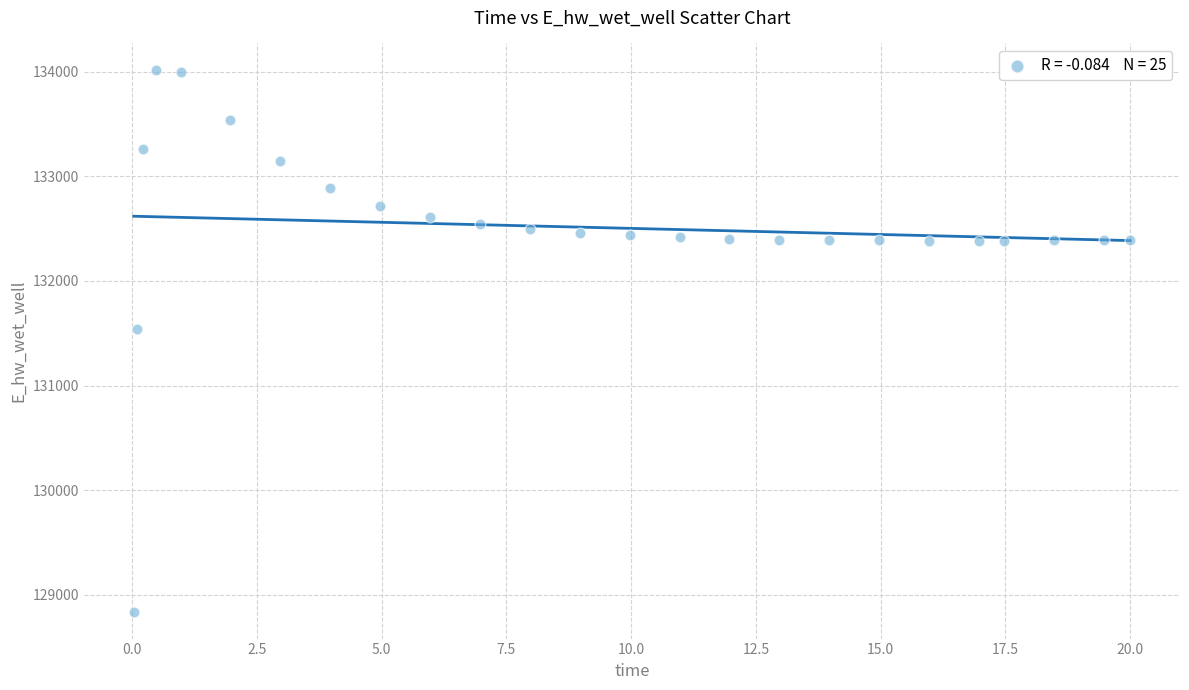

What Y value in the scatter plot is closest to 131426?

131537.2